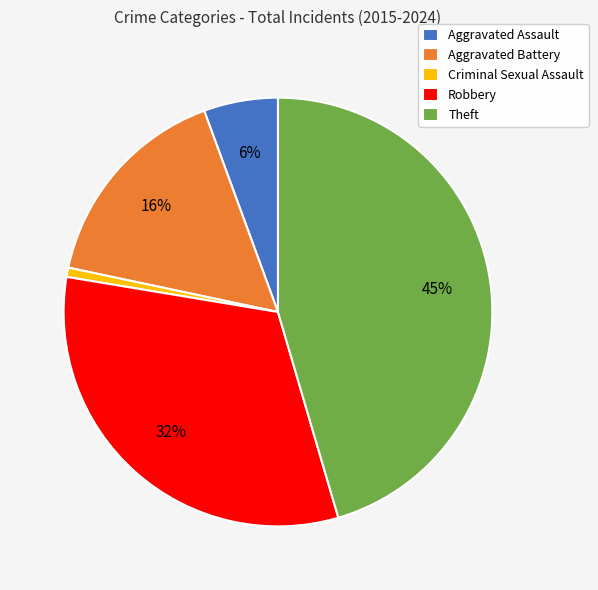

Which has a higher value, Criminal Sexual Assault or Aggravated Battery?

Aggravated Battery